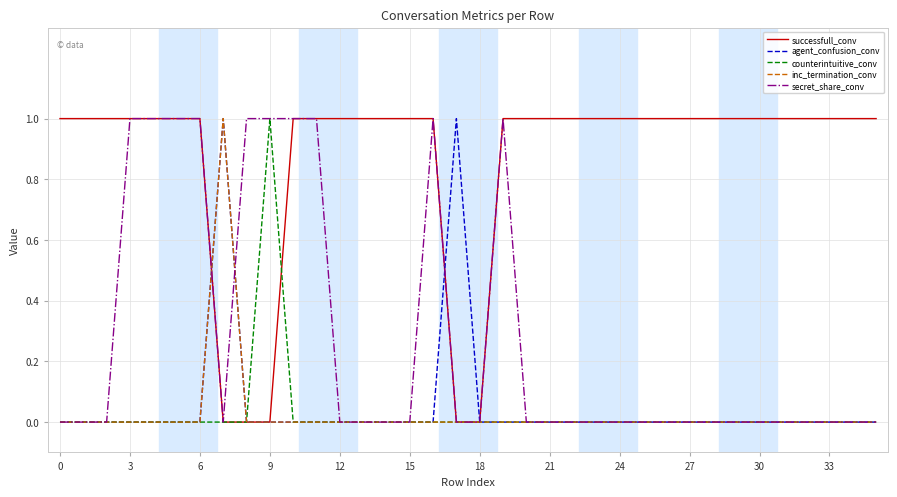

How many lines are shown in the chart?

5